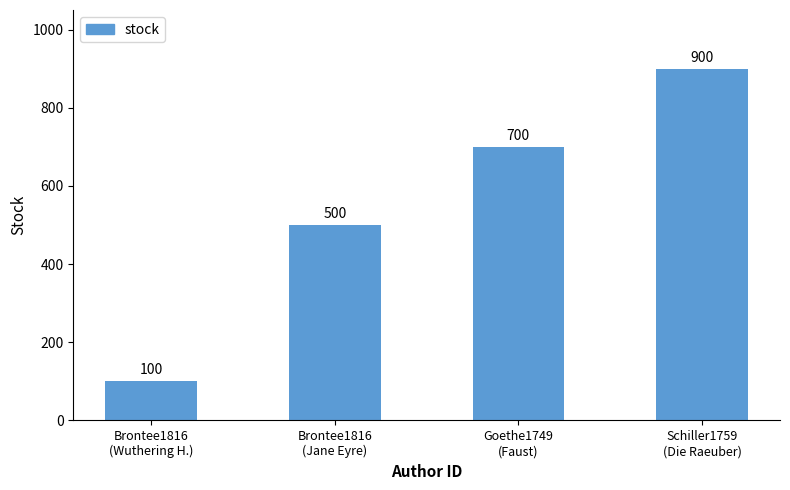

What is the maximum value shown in the chart?

900